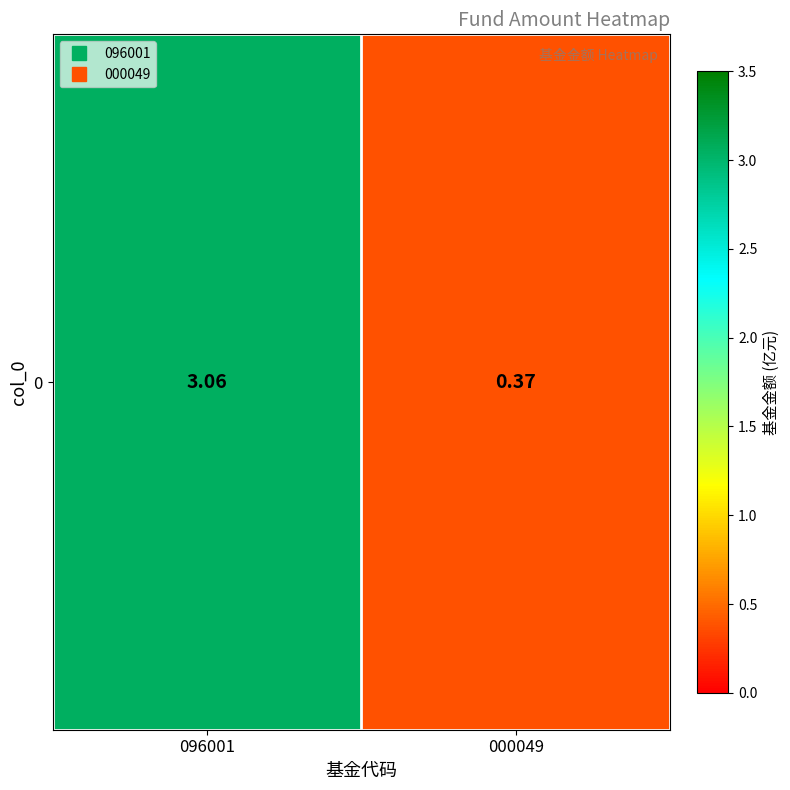

What is the average value?

1.7